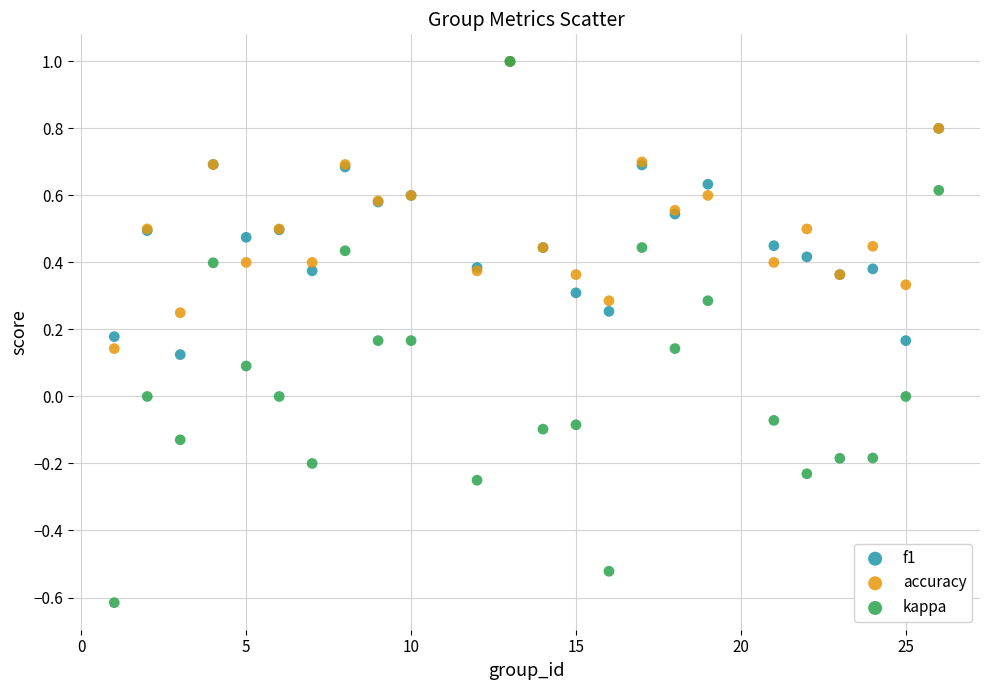

What are all the series names shown in the legend?

f1, accuracy, kappa